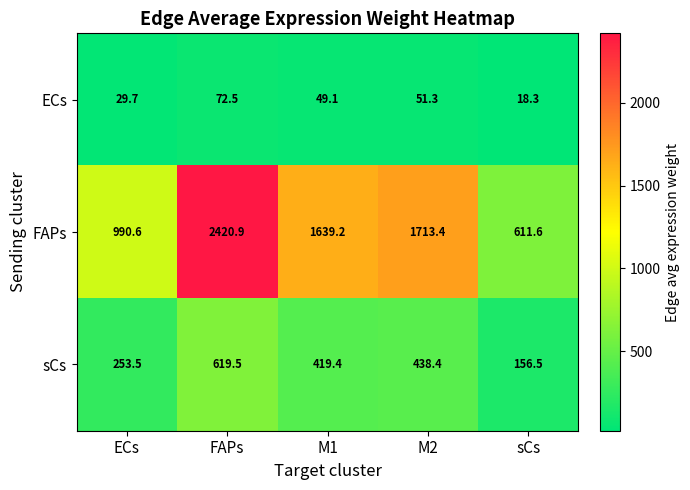

What value does the FAPs series have at M1?

1639.2